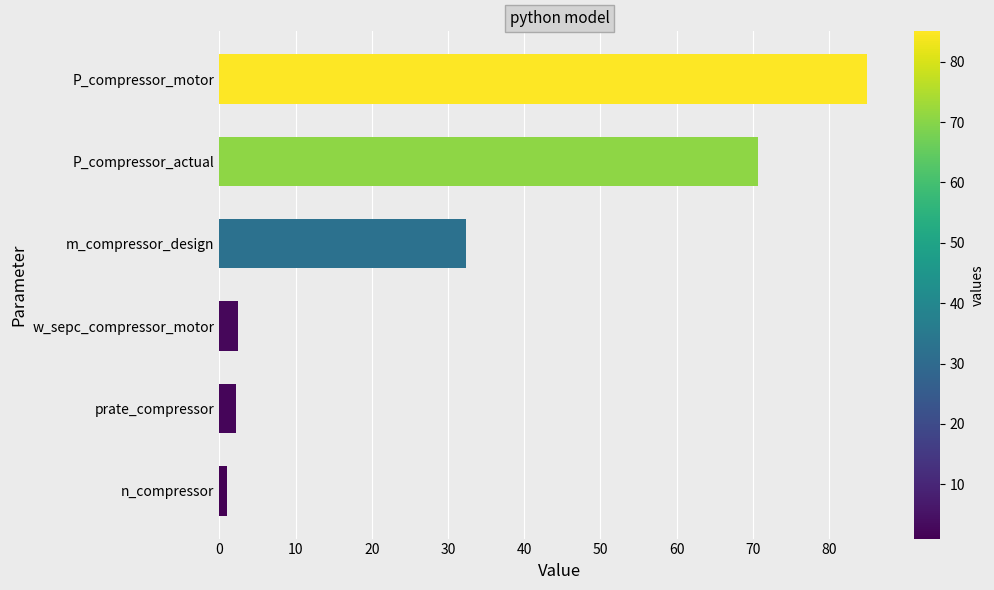

What is the change in value from P_compressor_actual to prate_compressor?

-68.6